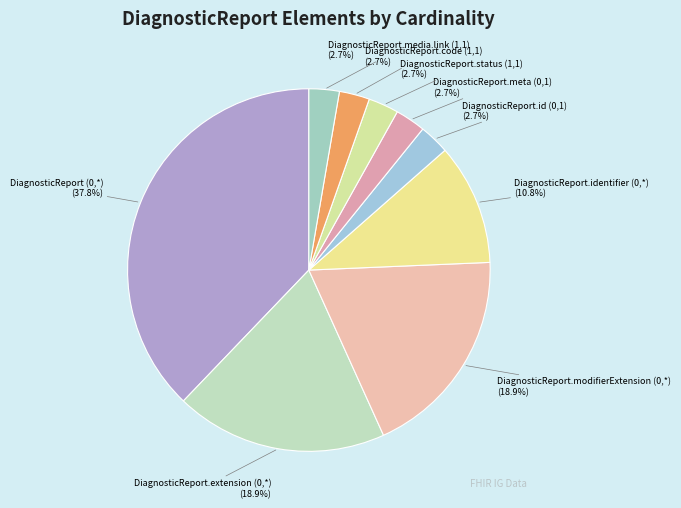

Is there a majority slice in this chart?

No